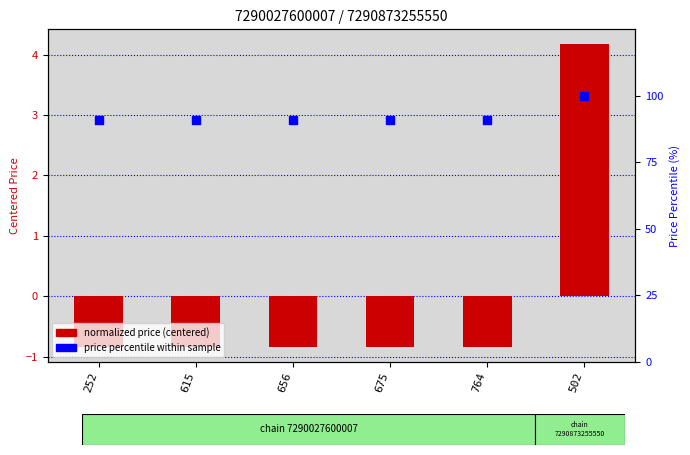

Which series reaches the maximum Y coordinate?

price percentile